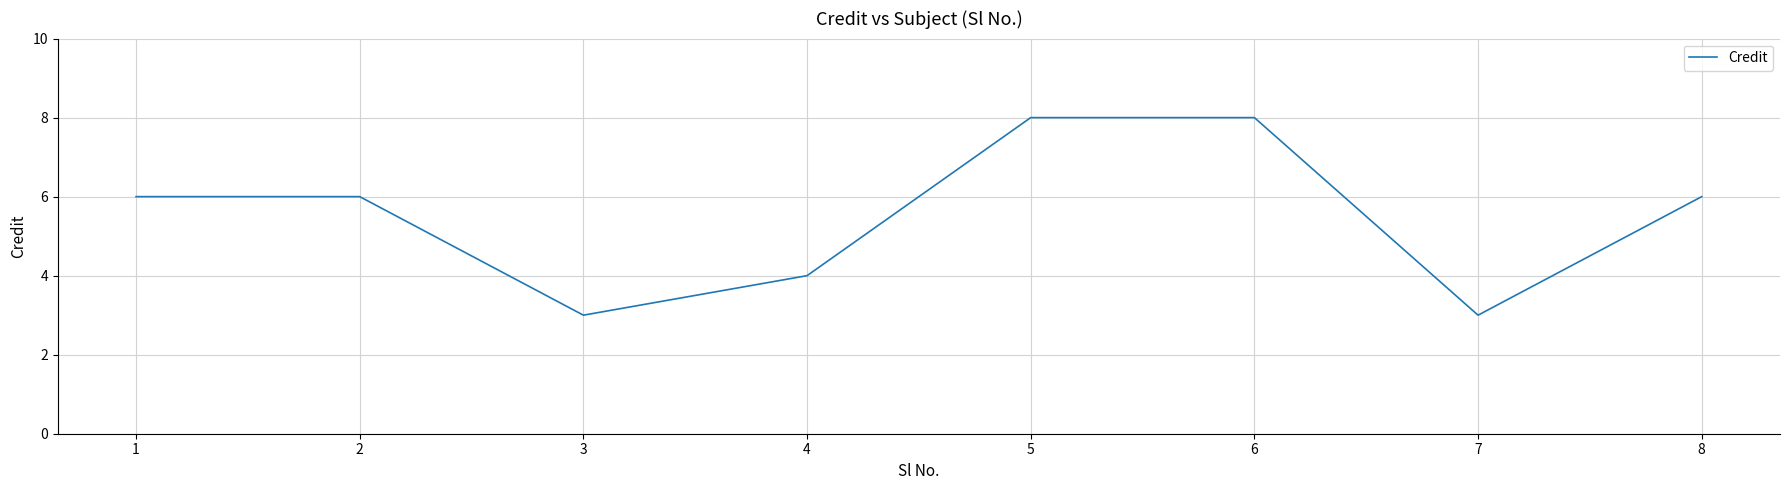

What is the greatest value displayed?

8